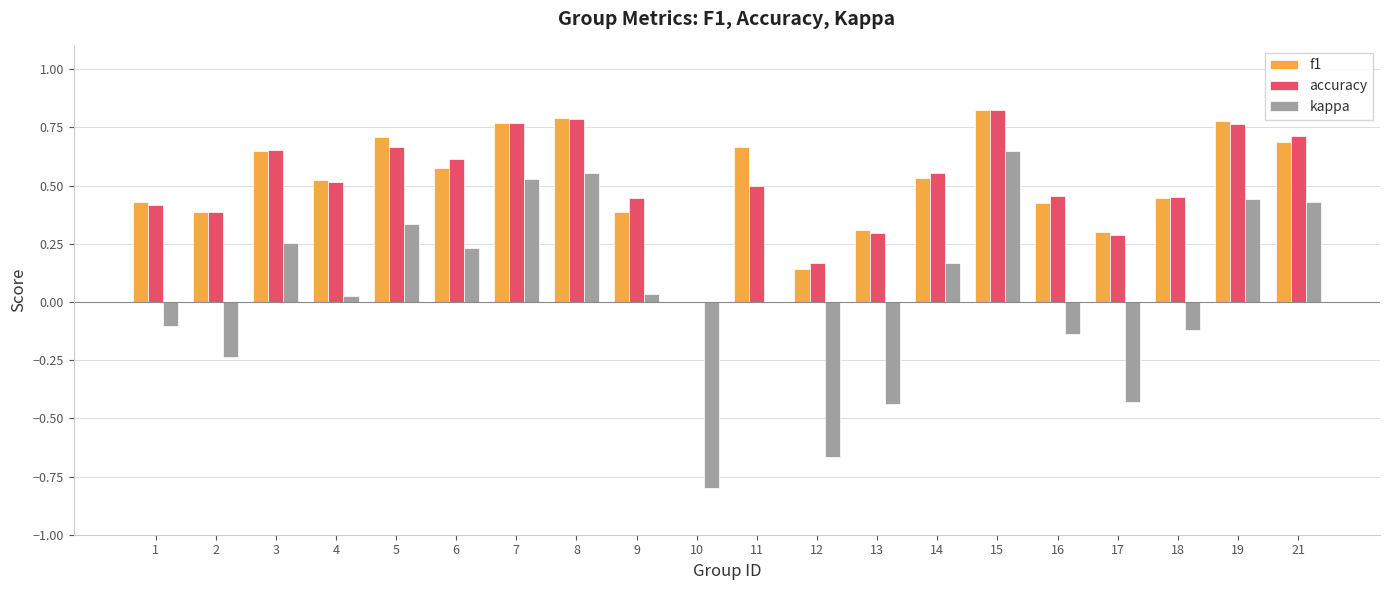

What is the sum of all accuracy values?

10.3